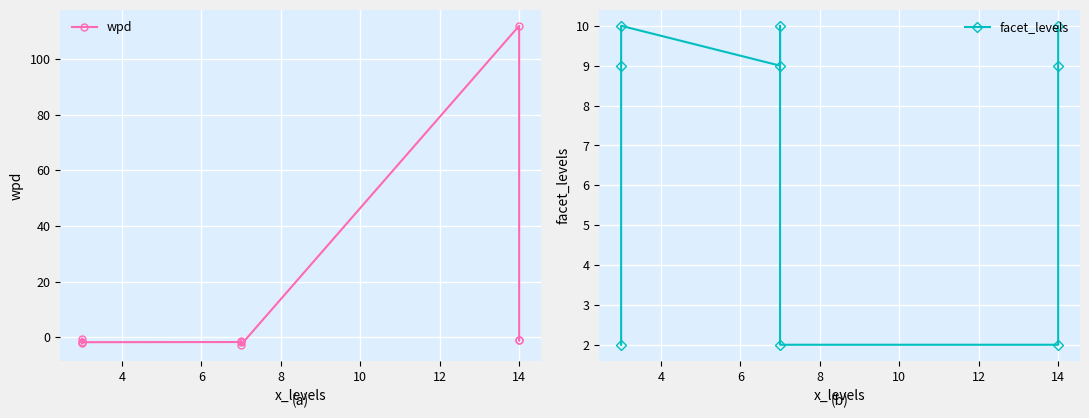

At which category is the sum across all series the highest?

14